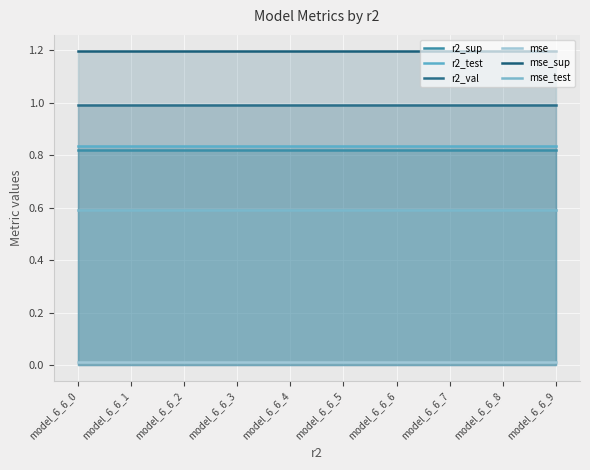

Is the value of mse at model_6_6_5 greater than the value of mse_sup at model_6_6_7?

No